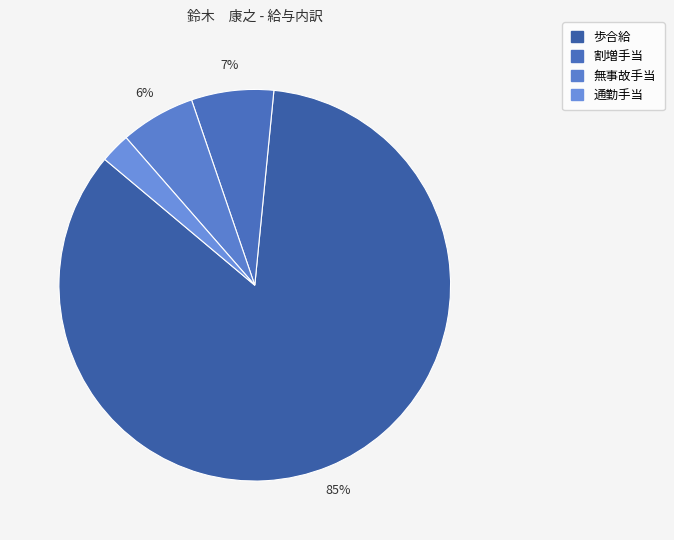

Does 無事故手当 account for over 50% of the chart?

No